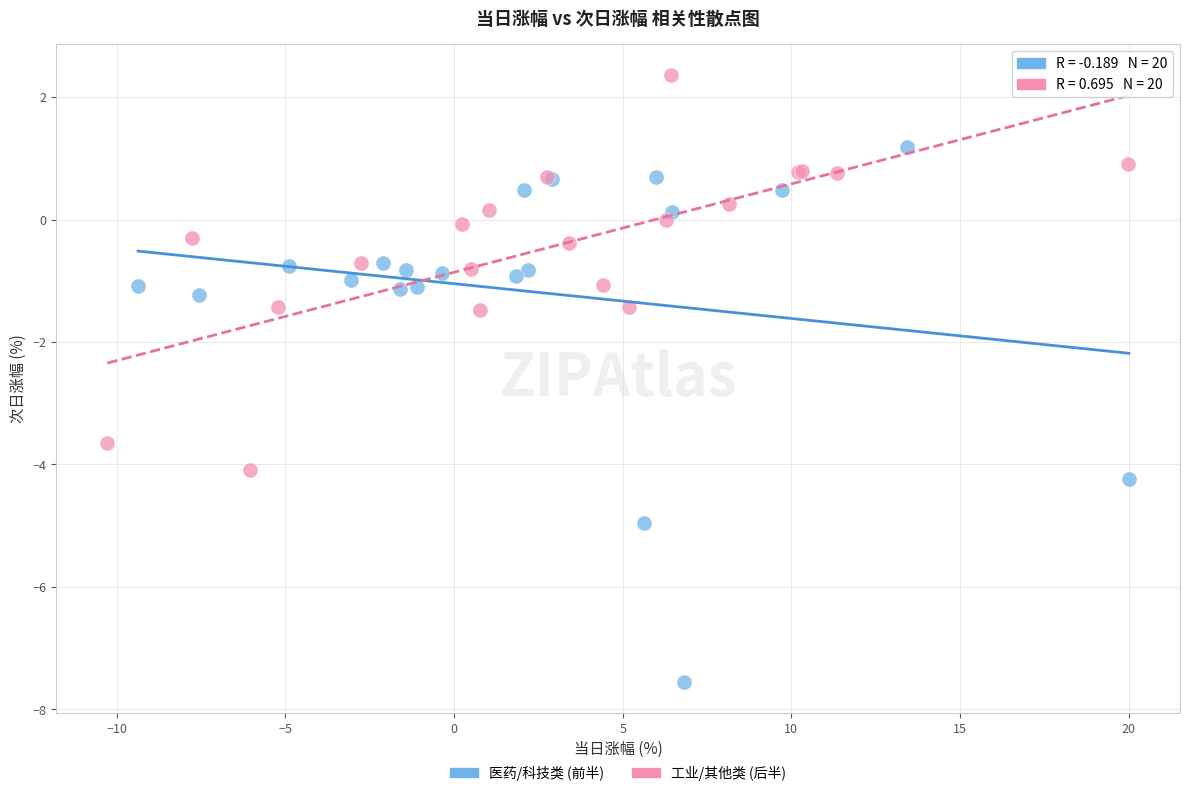

Which series has the largest Y range (max minus min)?

医药/科技类 (前半)